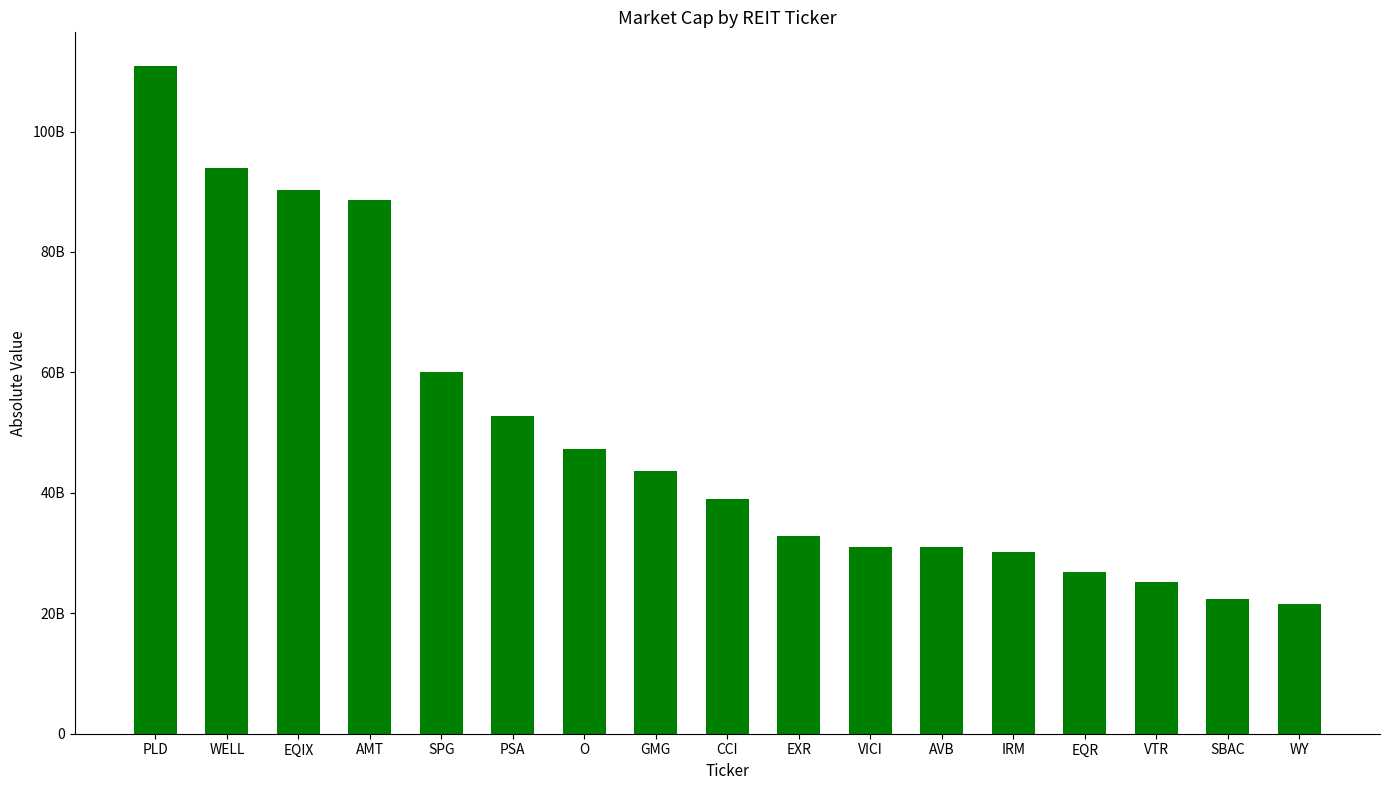

The value at AMT is 88560688895.0. True or false?

True